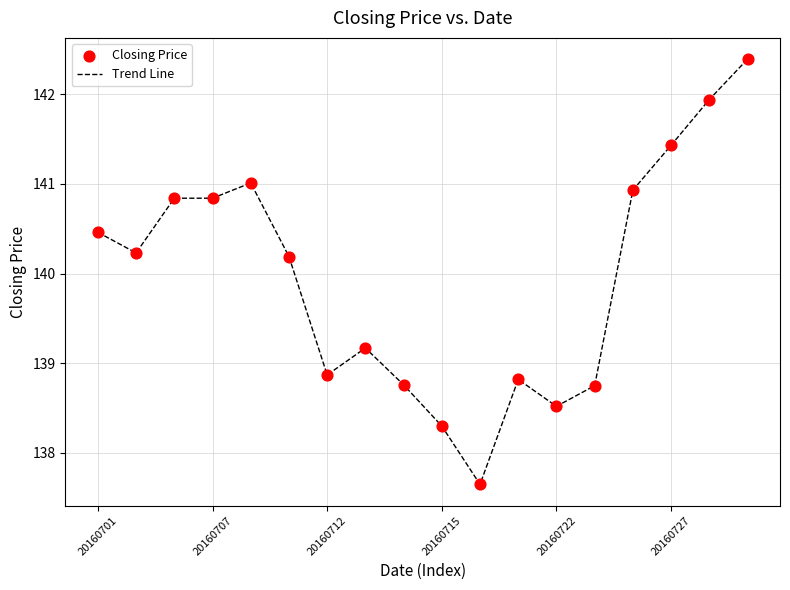

What is the maximum value shown in the chart?

142.4